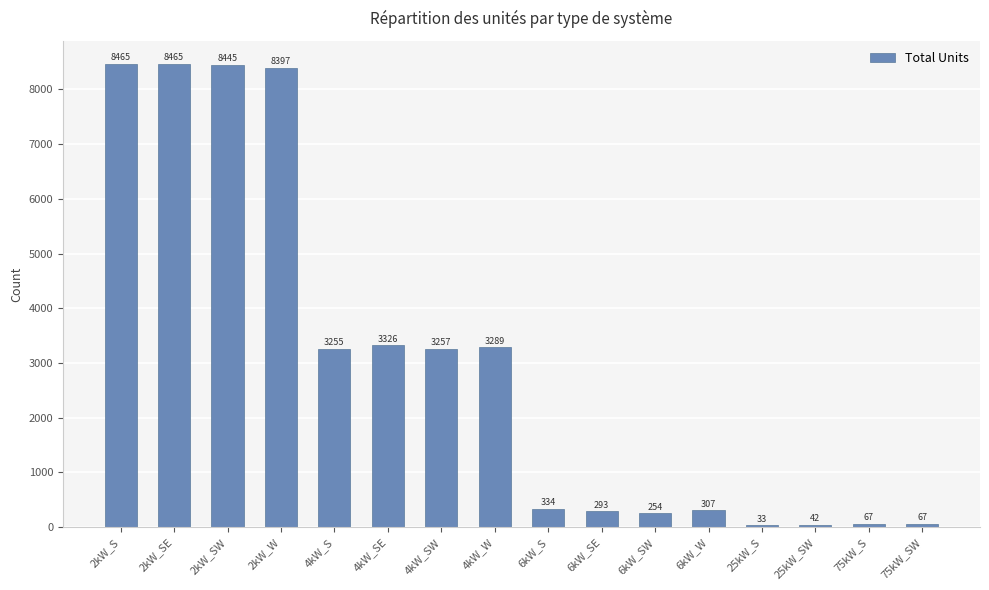

Count the number of categories in the chart.

16